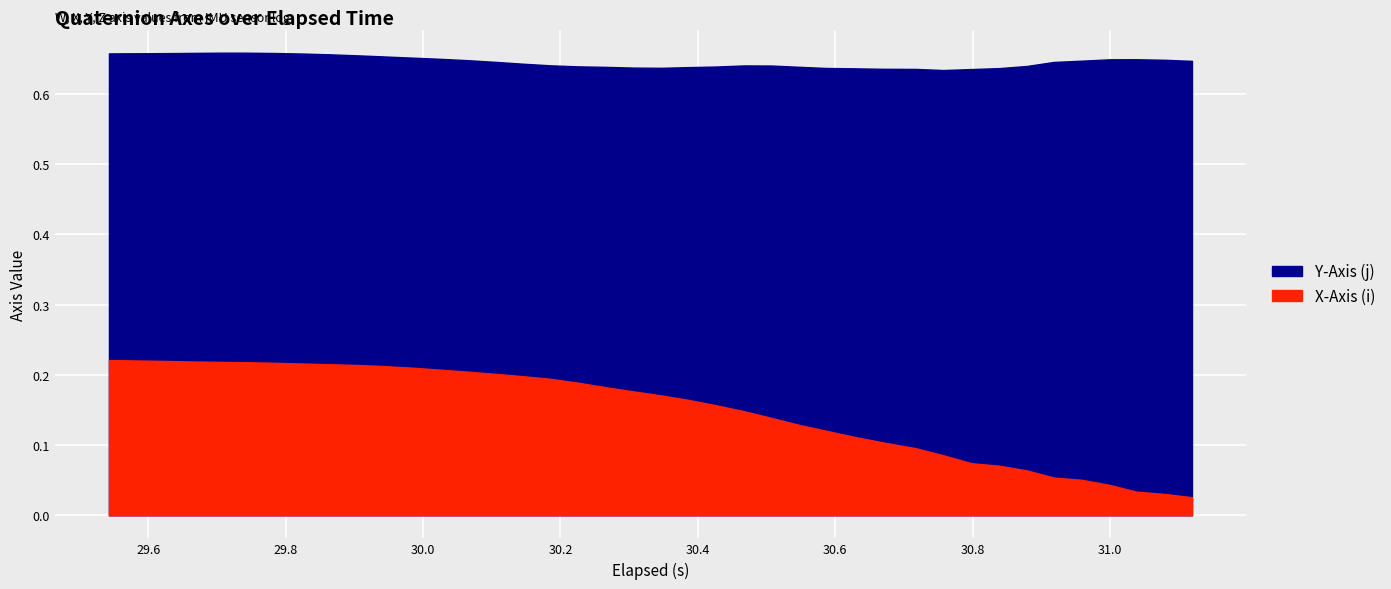

At which label is Y-Axis (j) closest to 0?

30